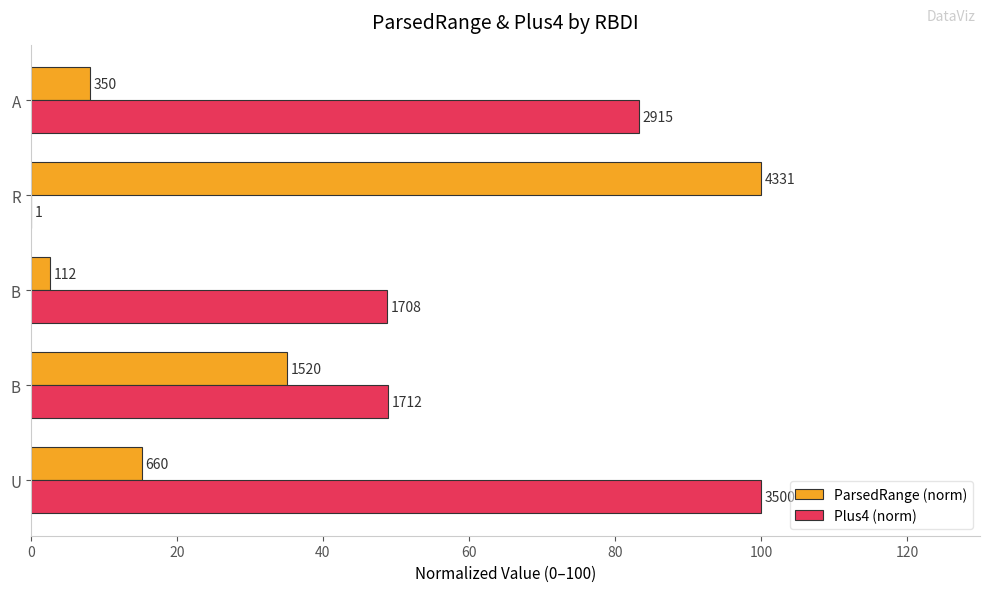

What are all the series names shown in the legend?

ParsedRange (norm), Plus4 (norm)